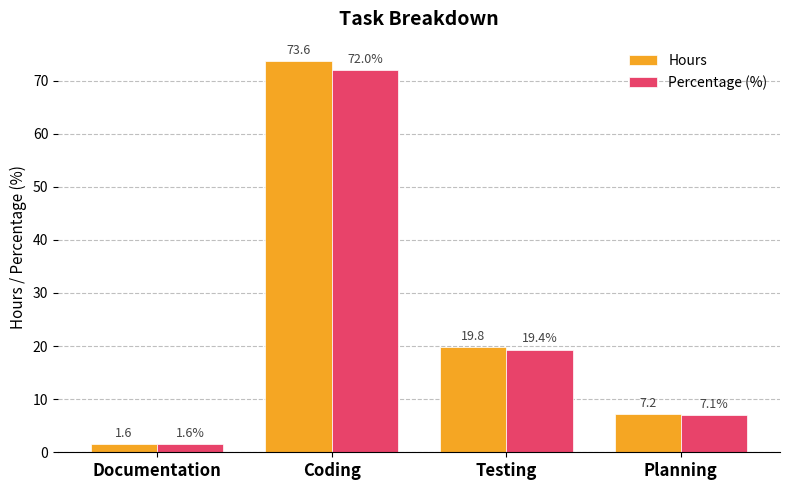

At which label does Hours reach its peak?

Coding